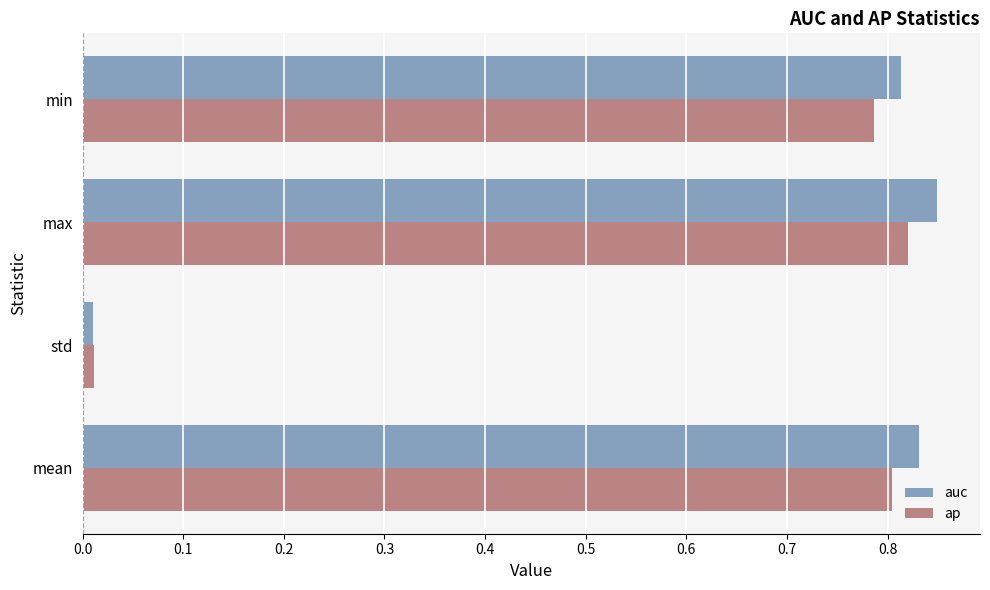

Which series has the largest range (max minus min)?

auc